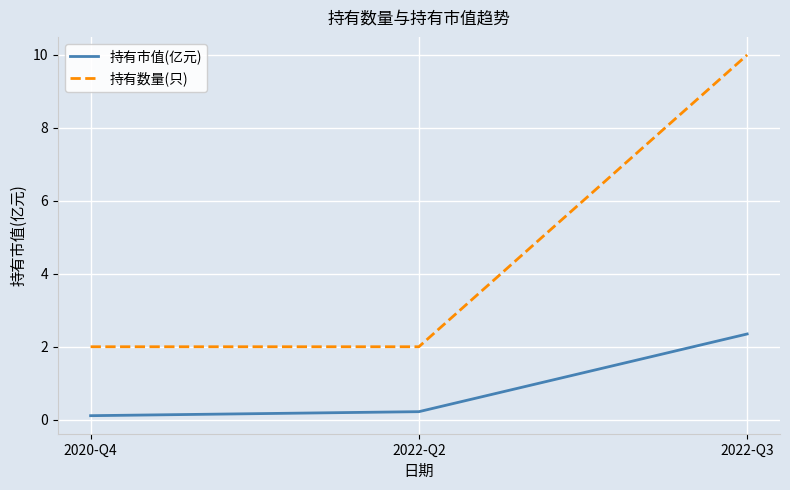

Is the value of 持有市值(亿元) at 2022-Q3 greater than the value of 持有数量(只) at 2022-Q2?

Yes